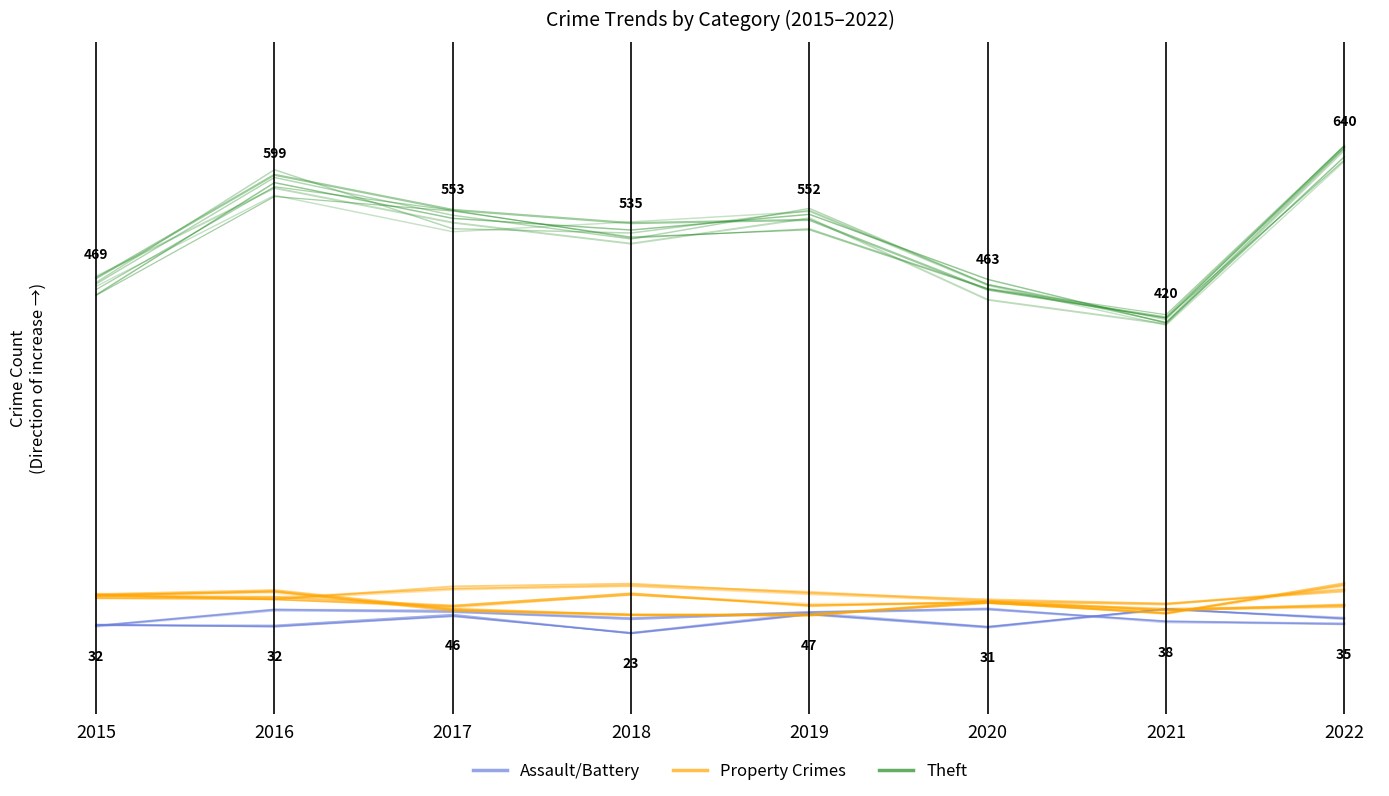

Rank the series at 2018 from highest to lowest value.

Theft, Property Crimes, Assault/Battery